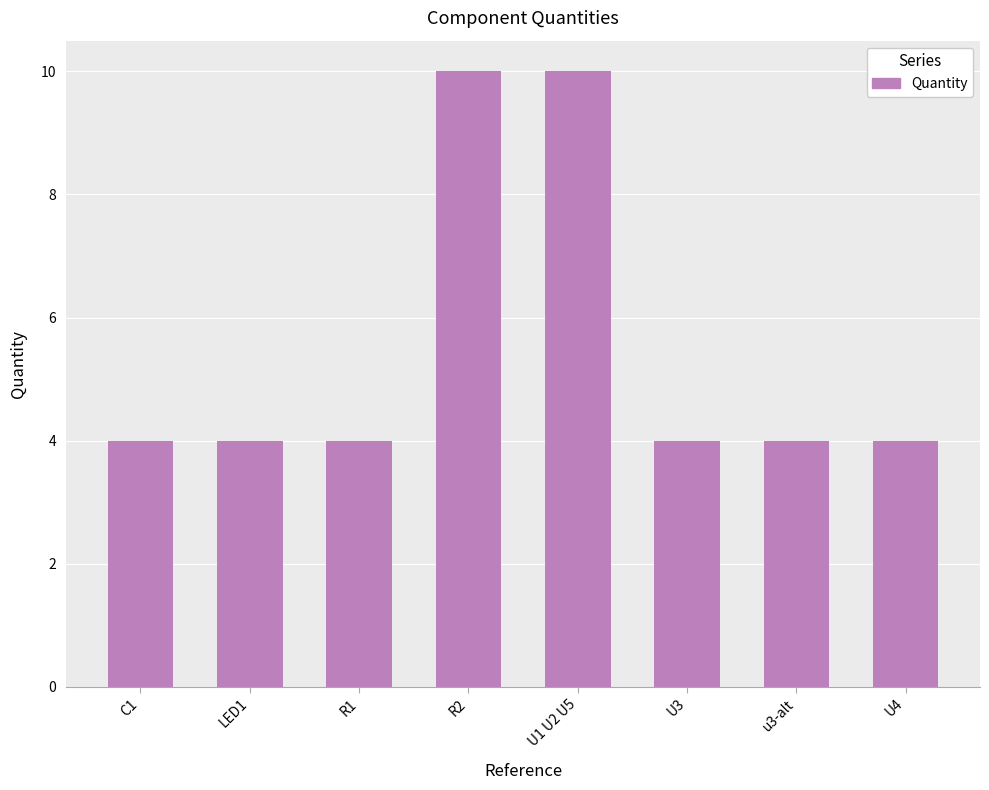

What is the minimum value shown in the chart?

4